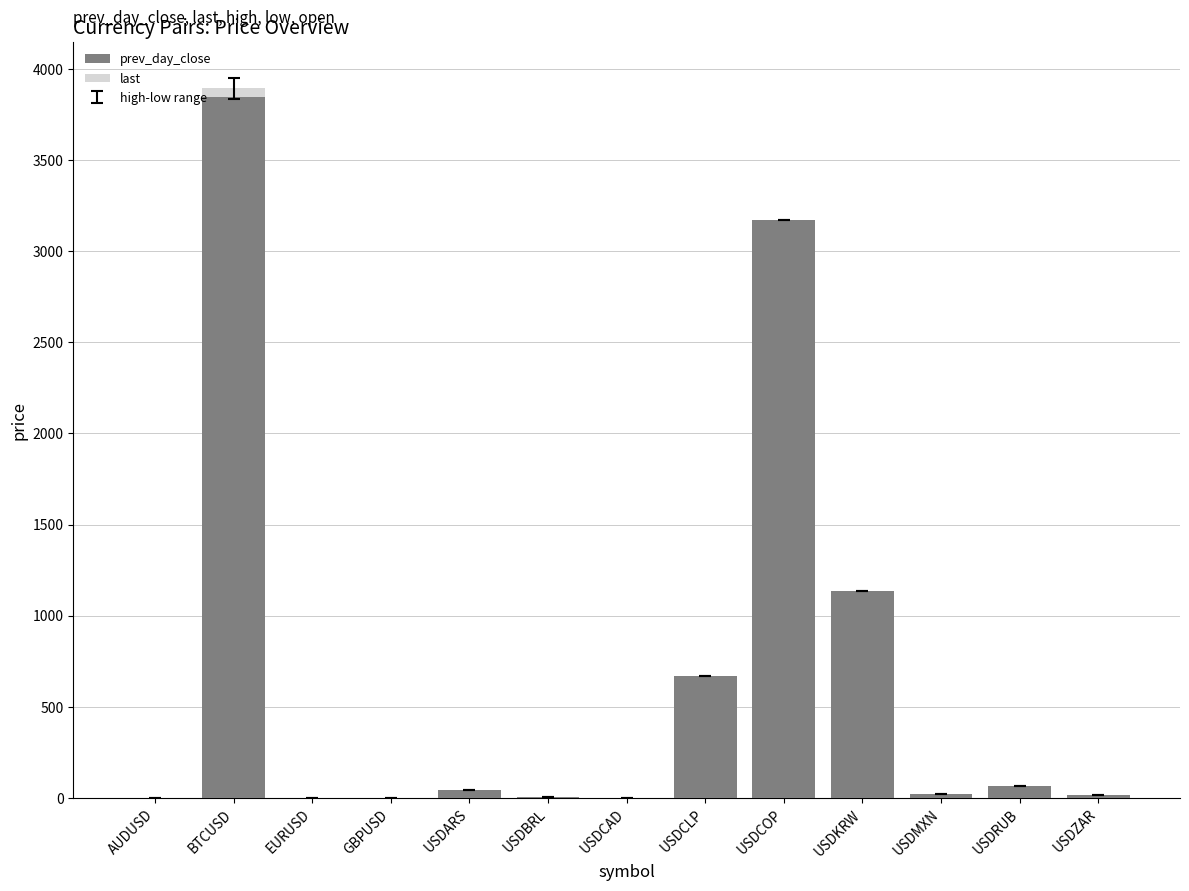

What position from the left is USDCAD?

7